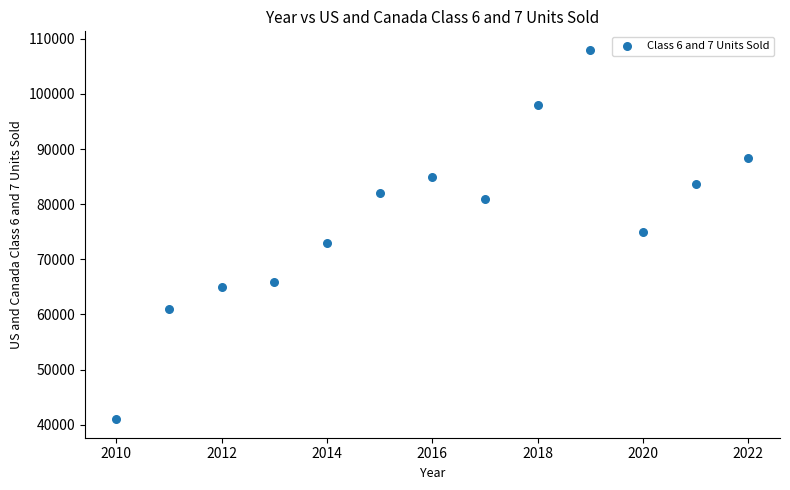

What is the range of X values (max minus min)?

12